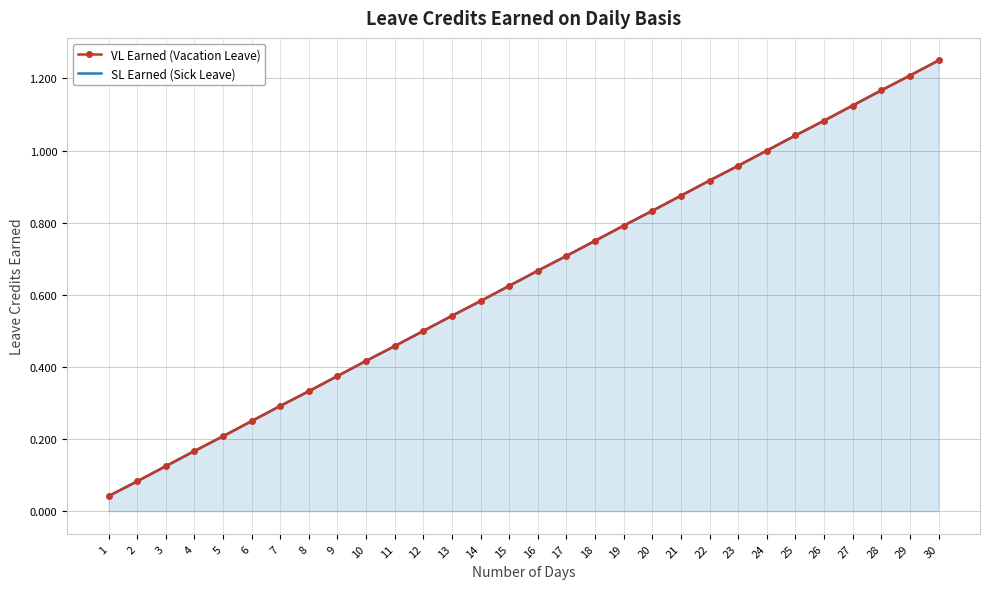

True or false: VL Earned (Vacation Leave) and SL Earned (Sick Leave) cross at least once.

False